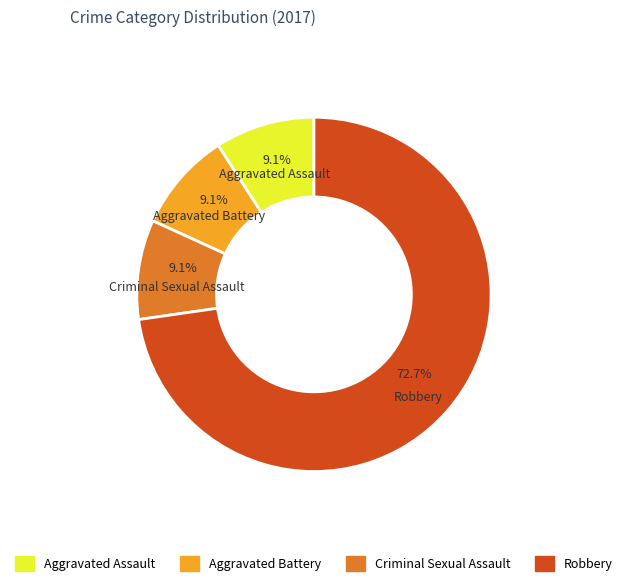

Which category accounts for the majority?

Robbery